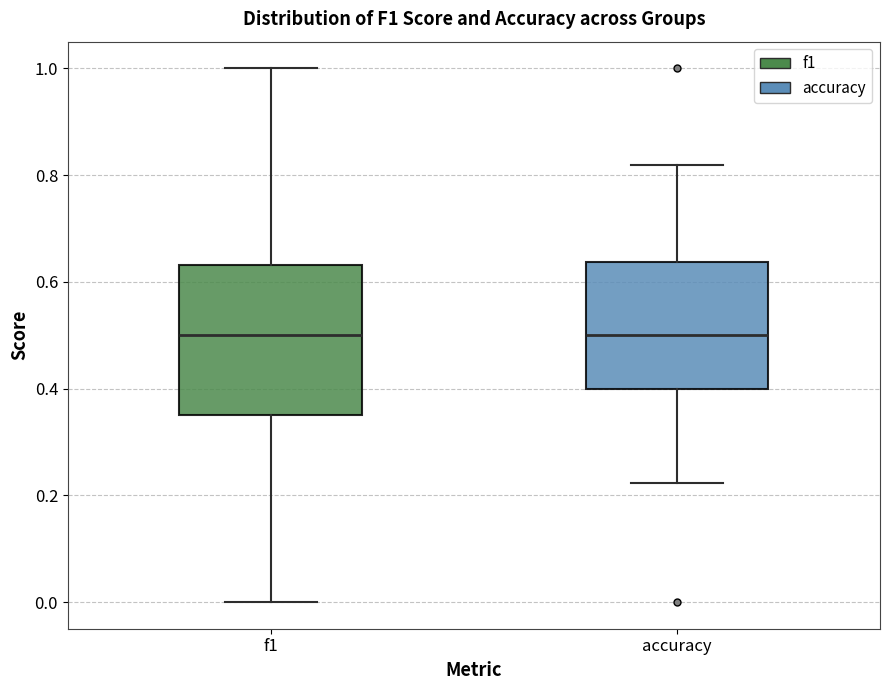

Where is the upper edge of the box for f1 on the y-axis? The values are not printed on the chart, so give them approximately, as read against the axis.

0.64